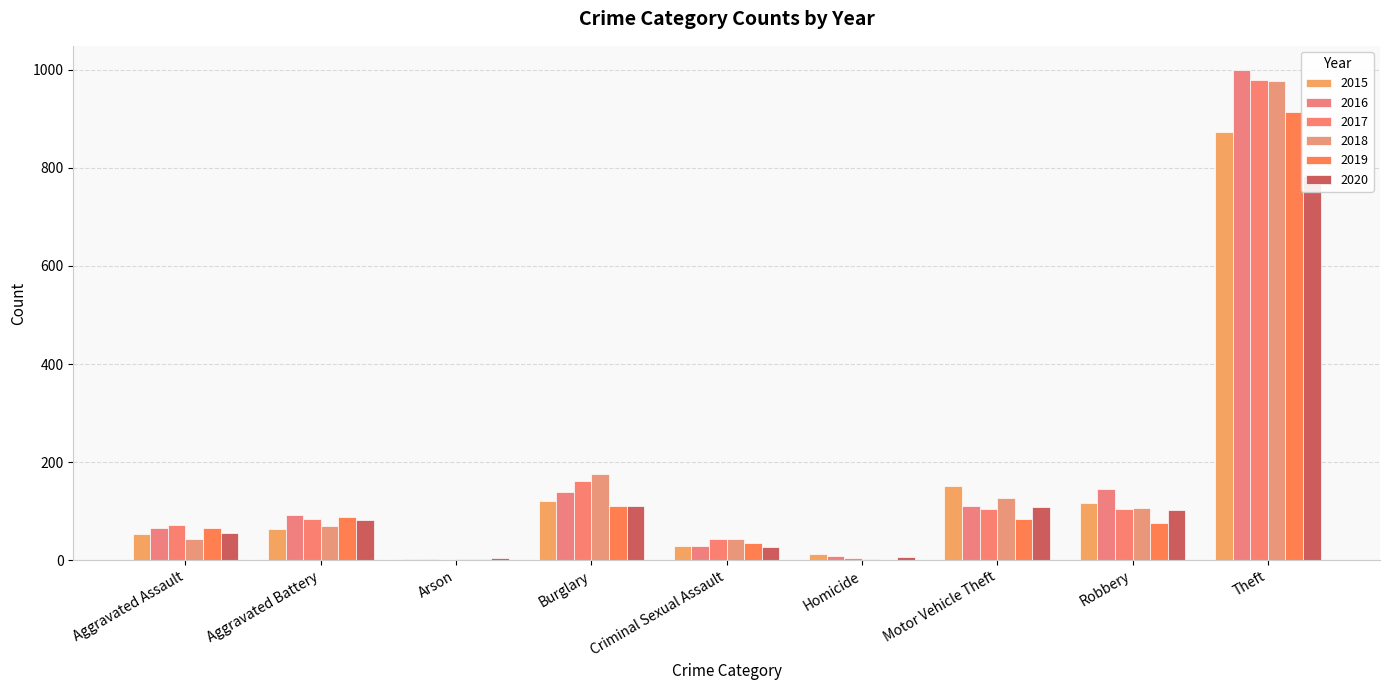

Which has a higher value, Criminal Sexual Assault or Homicide?

Criminal Sexual Assault